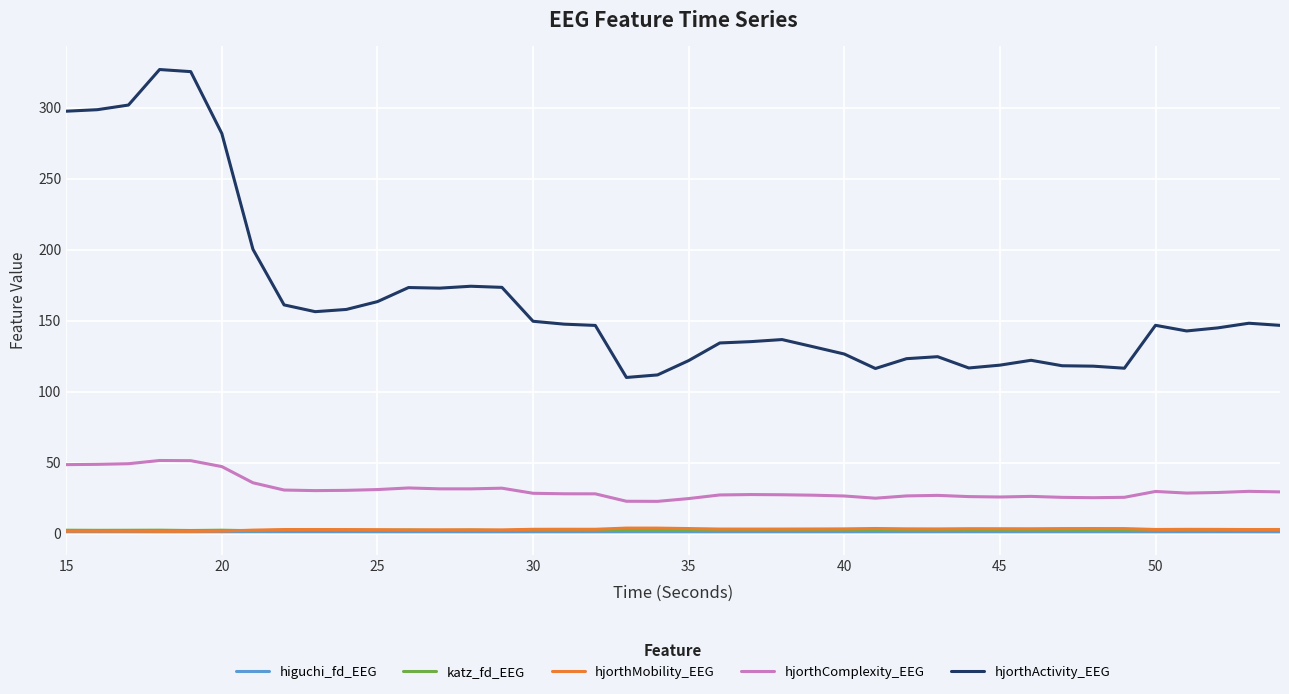

True or false: hjorthActivity_EEG and higuchi_fd_EEG intersect in this chart.

False